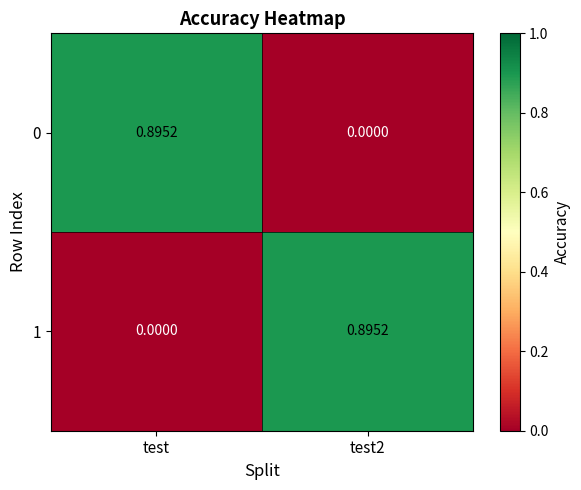

At which label does 1 reach its minimum?

test